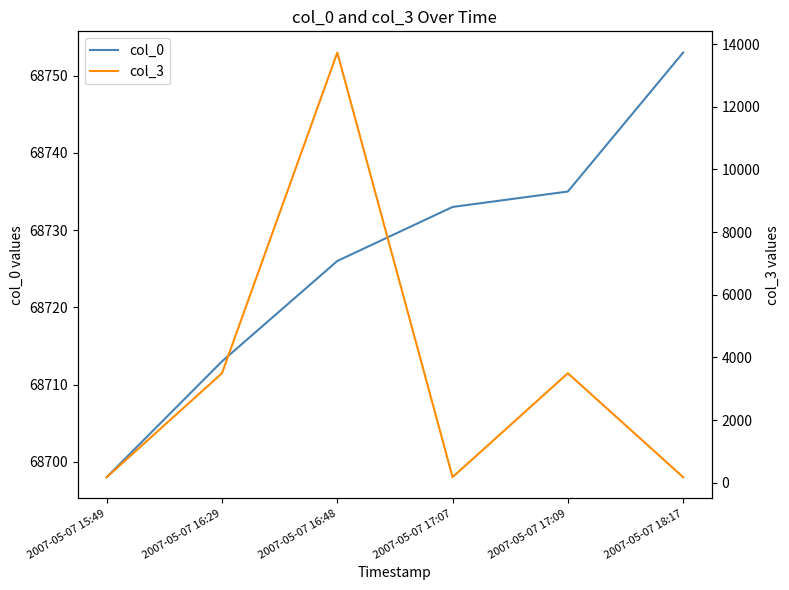

The col_3 series shows 65 at 2007-05-07 18:17. True or false?

False